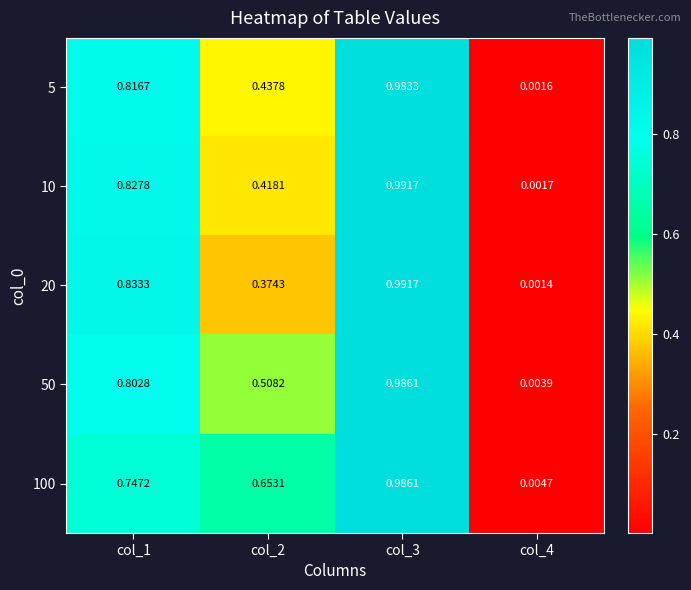

Is the value of 50 at col_3 greater than the value of 5 at col_2?

Yes